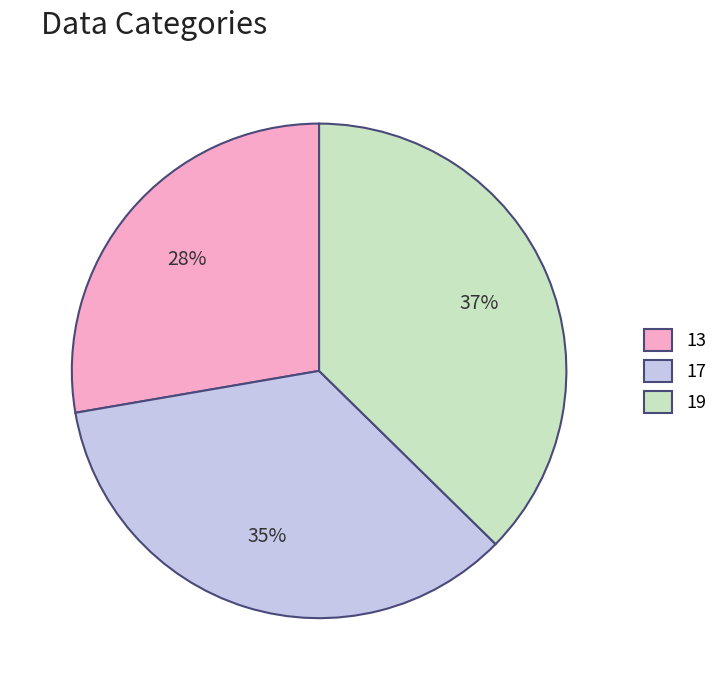

Do 19 and 17 together represent more than half of the pie?

Yes